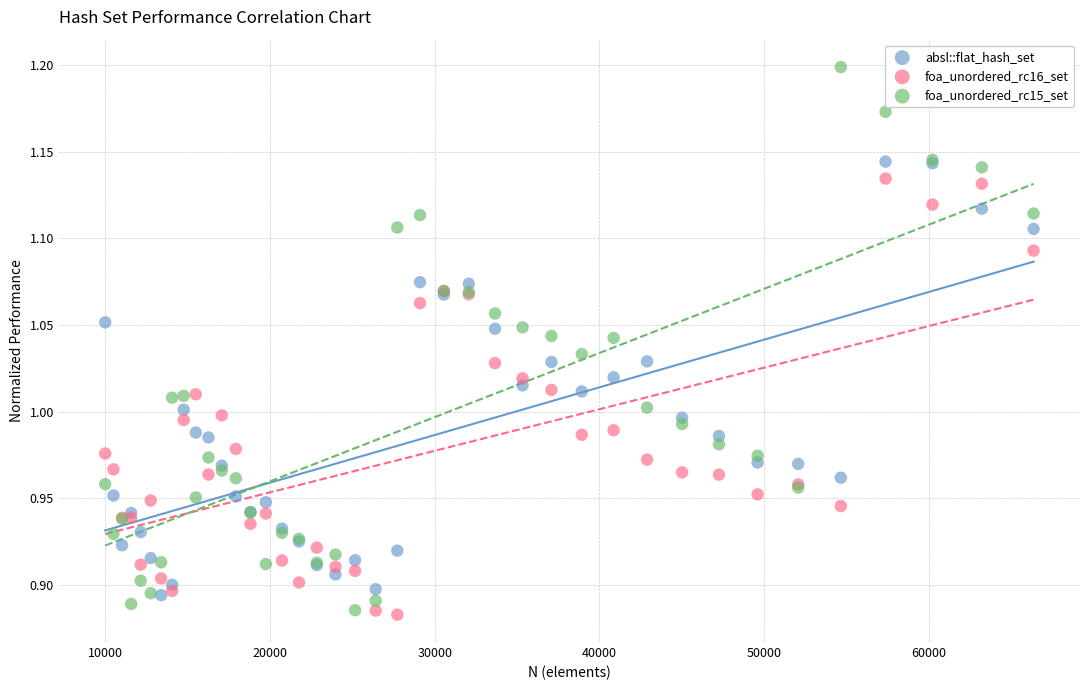

Which series contains the highest Y value?

foa_unordered_rc15_set